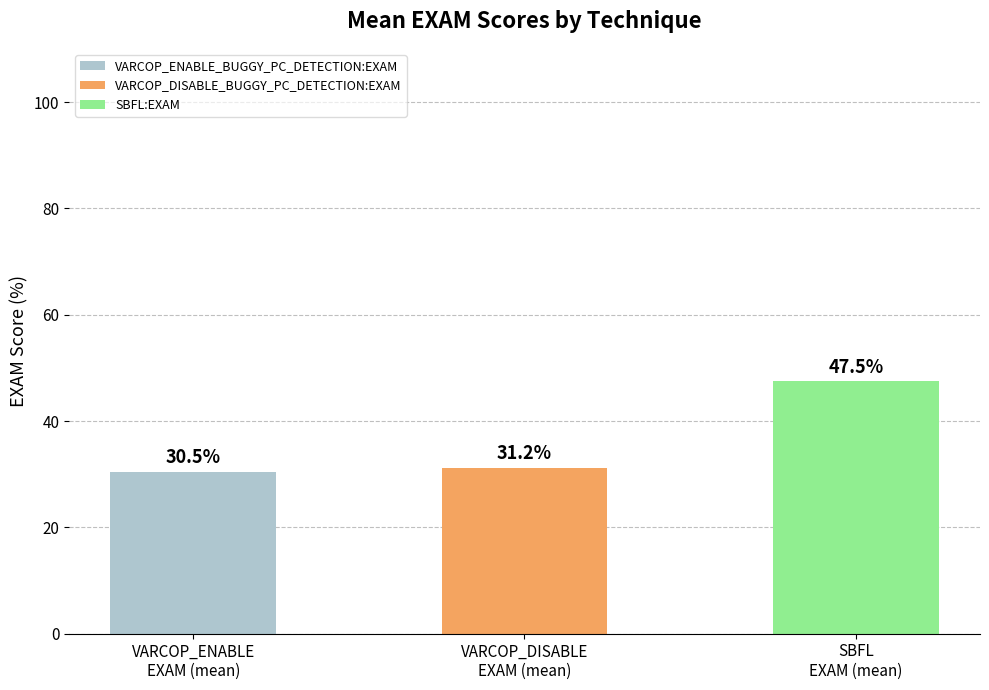

What is the sum of all values?

109.2